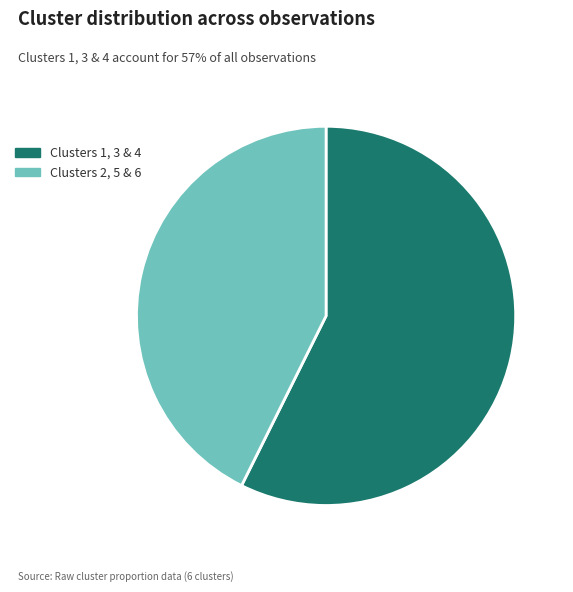

Which slice is the smallest?

Clusters 2, 5 & 6